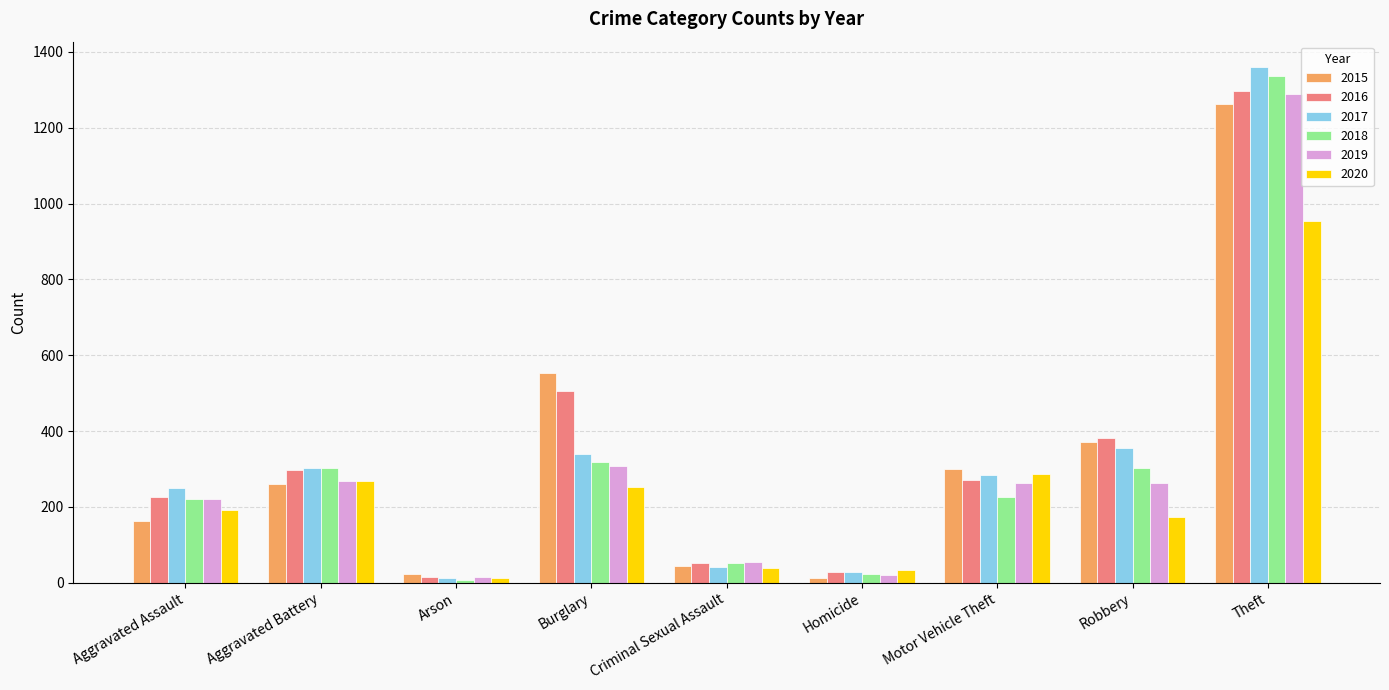

What is the maximum value for 2019?

1288